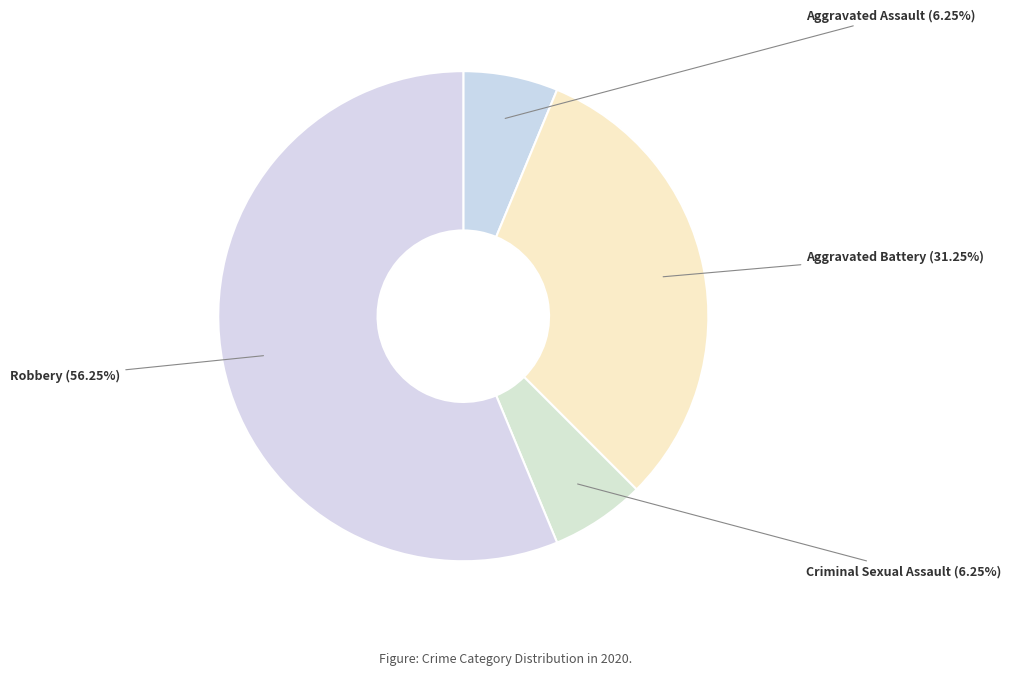

Which category has the biggest portion of the pie?

Robbery